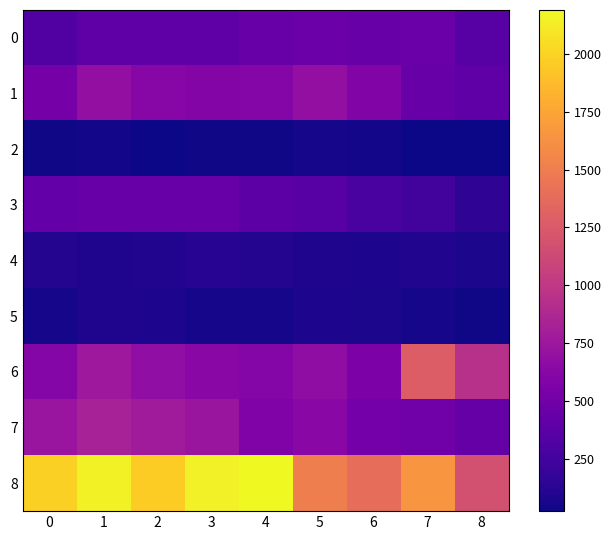

Reading right to left, extract all data points from this chart.

0: 8=356	7=457	6=452	5=466	4=452	3=392	2=396	1=402	0=323
1: 8=388	7=445	6=587	5=686	4=608	3=600	2=623	1=691	0=515
2: 8=28	7=30	6=43	5=55	4=32	3=37	2=23	1=40	0=35
3: 8=157	7=251	6=280	5=357	4=383	3=443	2=453	1=451	0=421
4: 8=72	7=93	6=81	5=89	4=102	3=123	2=91	1=87	0=105
5: 8=35	7=49	6=69	5=81	4=53	3=56	2=82	1=87	0=50
6: 8=943	7=1269	6=560	5=673	4=611	3=631	2=680	1=756	0=614
7: 8=432	7=497	6=506	5=637	4=577	3=741	2=780	1=819	0=726
8: 8=1179	7=1652	6=1392	5=1512	4=2190	3=2140	2=1968	1=2148	0=1981